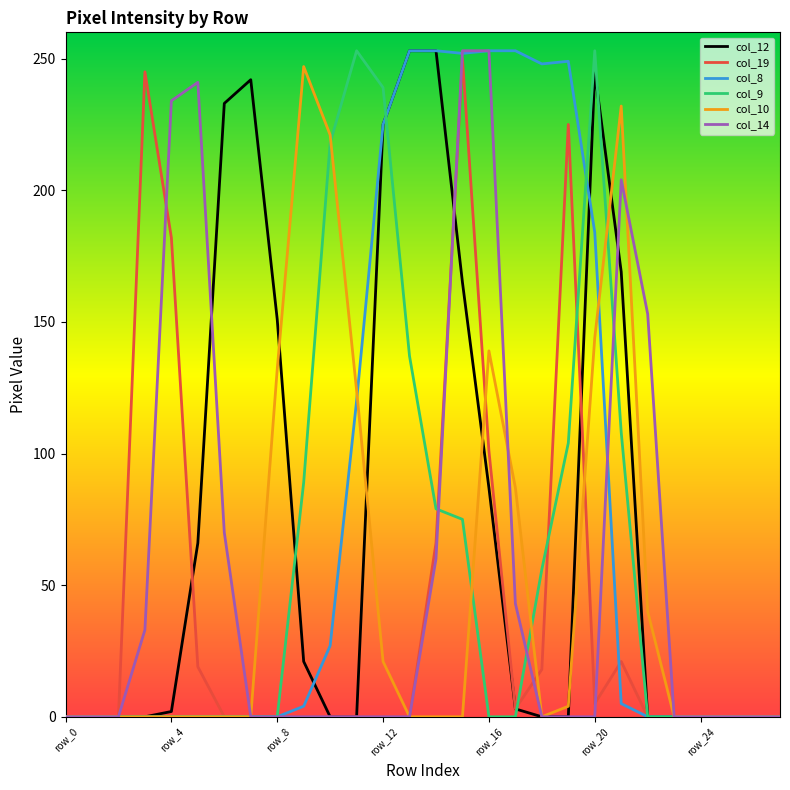

What is the highest value of the col_8 series?

253